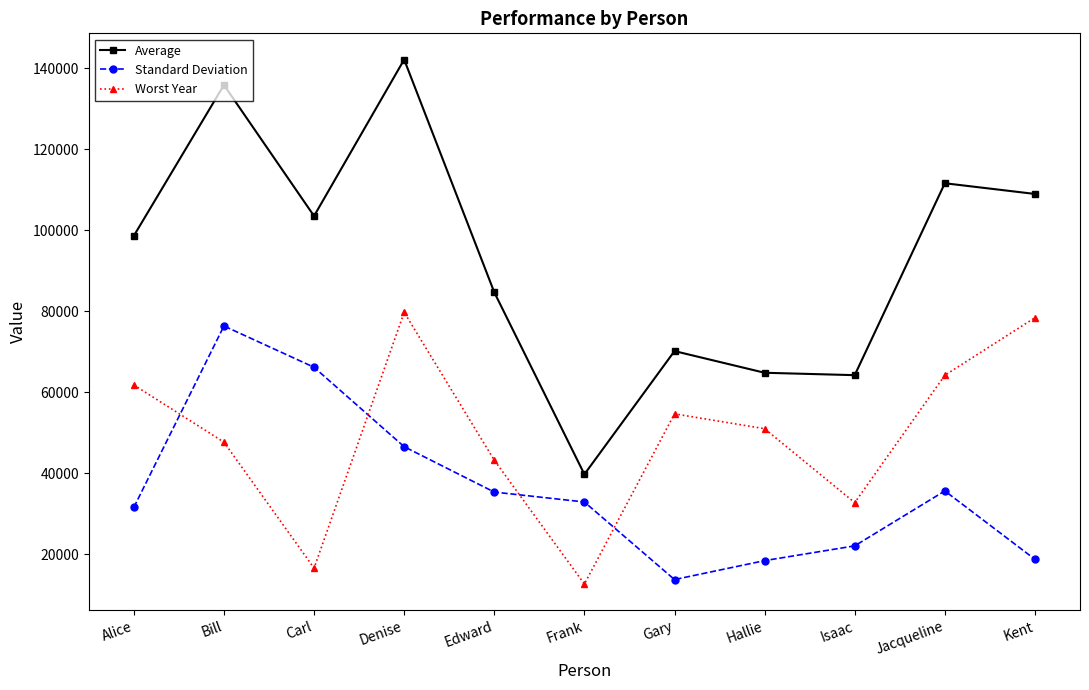

What is the spread (max minus min) of values at Alice?

67043.3